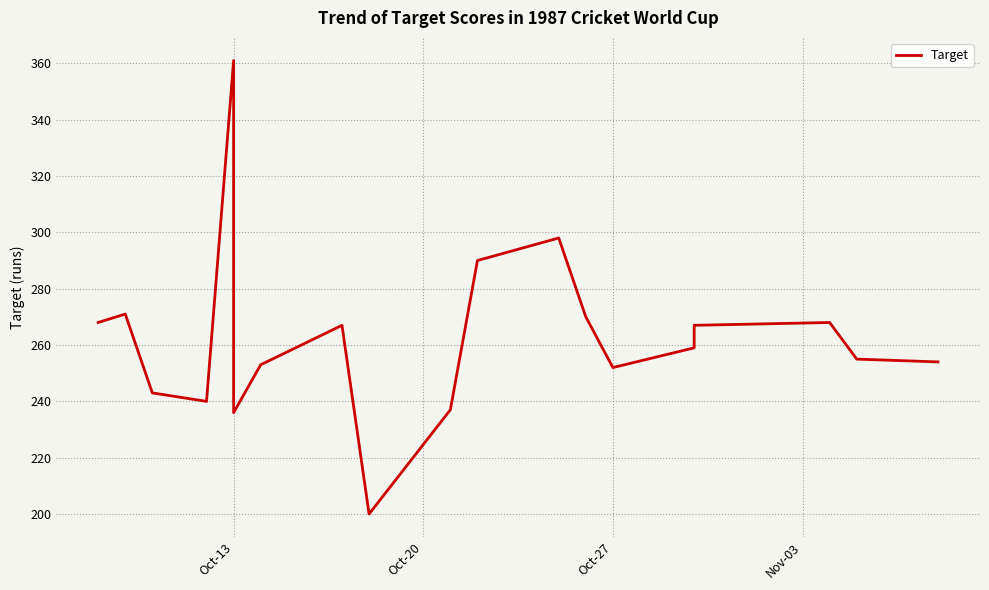

Does the chart display data point markers on the line(s)?

No